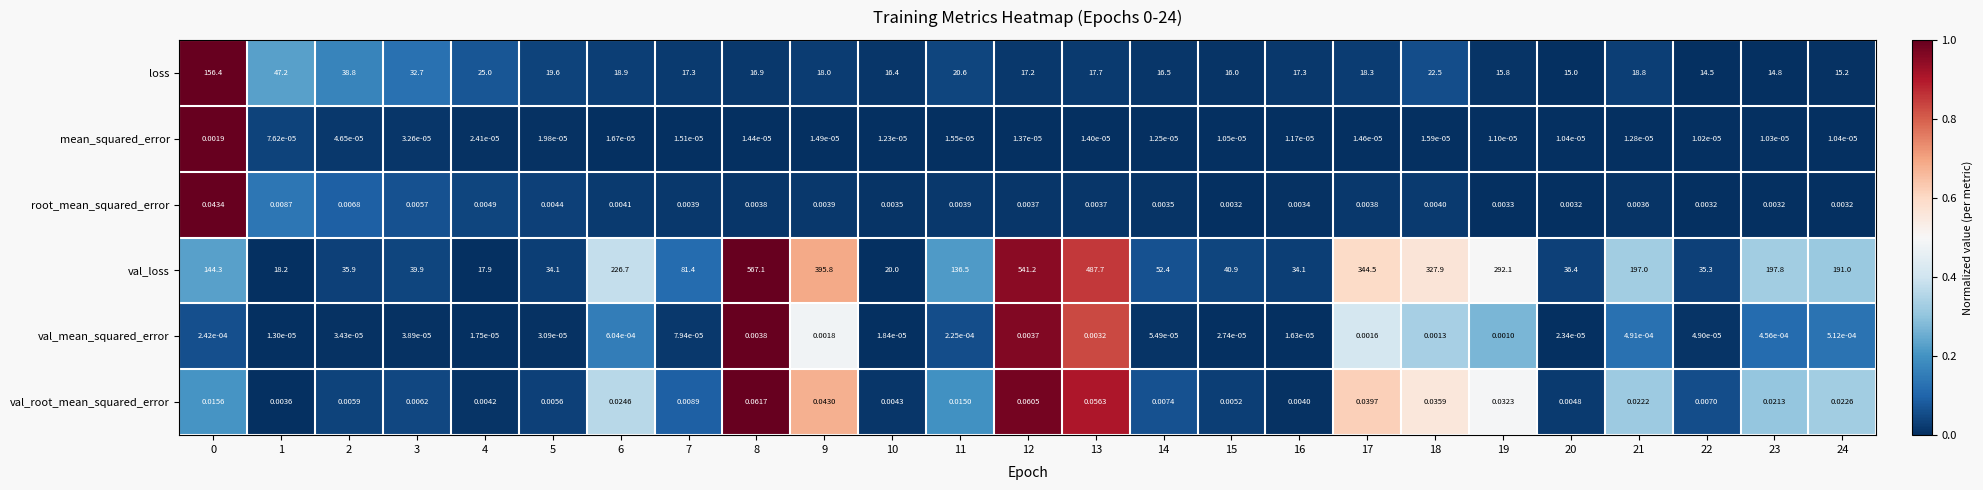

Which series has the largest range (max minus min)?

val_loss